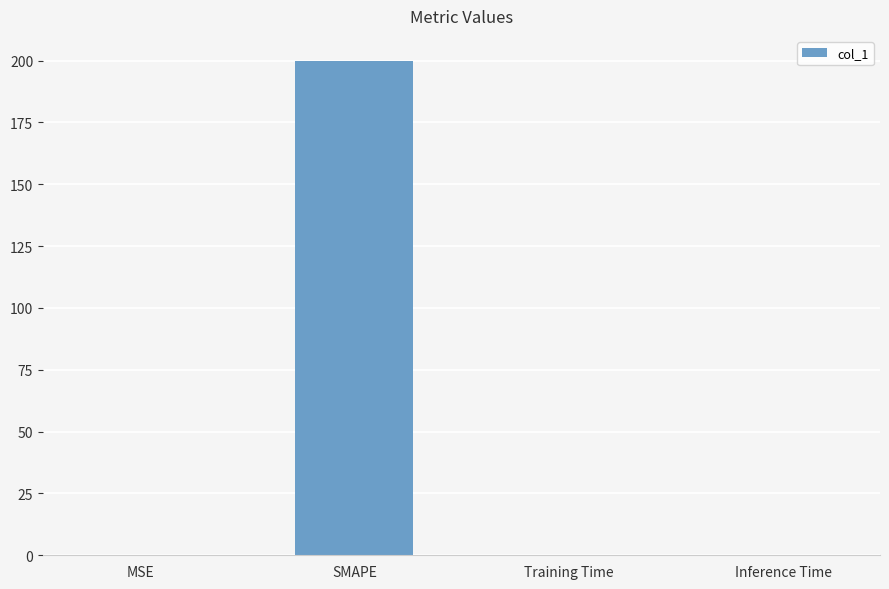

What is the difference between the values at MSE and SMAPE?

200.0